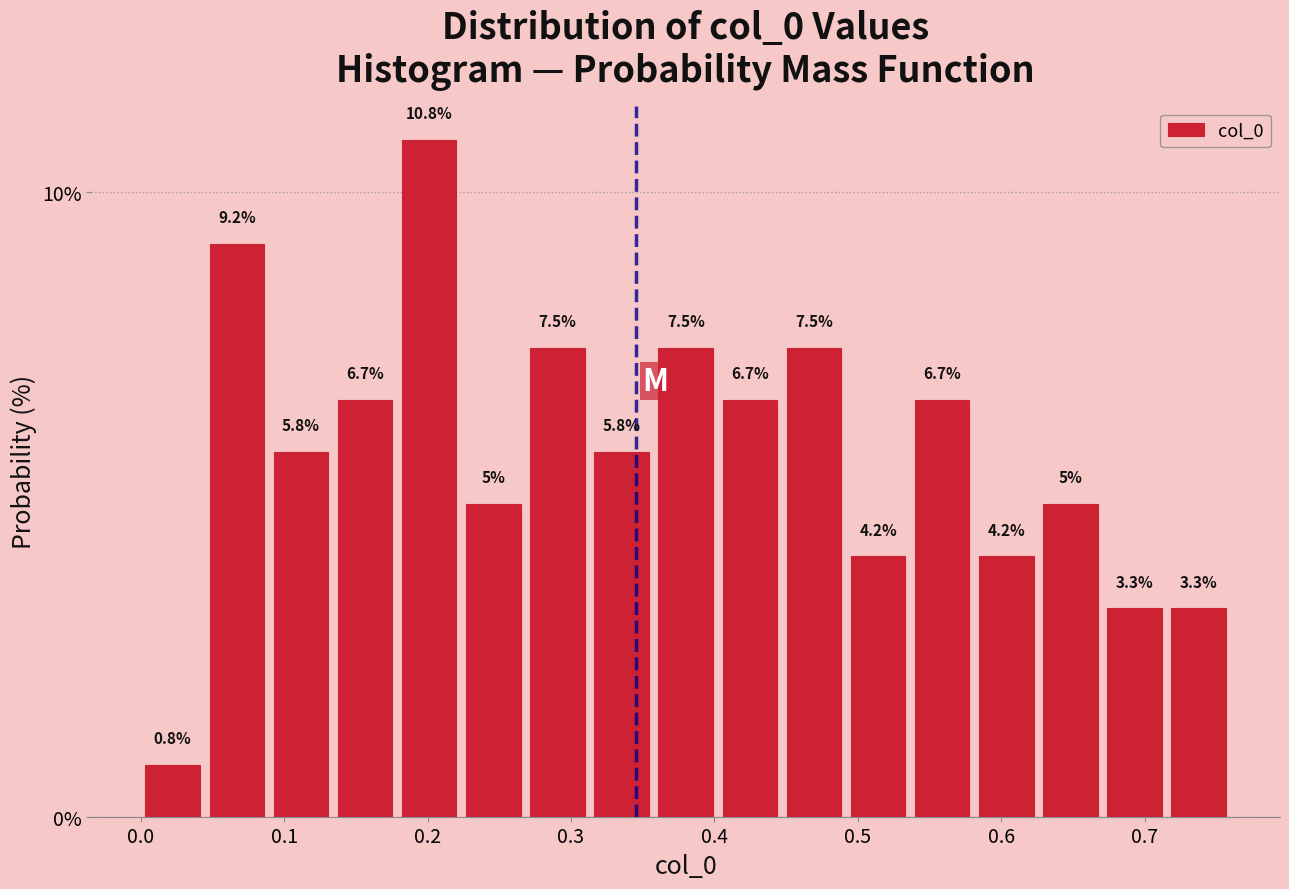

Reading left to right, list every bar in this chart as the range it spans on the x-axis followed by its height. The bar edges are not printed on the chart, so give them approximately, as read against the axis.

0.00 to 0.04: 0.8
0.04 to 0.09: 9.2
0.09 to 0.13: 5.8
0.13 to 0.18: 6.7
0.18 to 0.22: 10.8
0.22 to 0.27: 5.0
0.27 to 0.31: 7.5
0.31 to 0.36: 5.8
0.36 to 0.40: 7.5
0.40 to 0.45: 6.7
0.45 to 0.49: 7.5
0.49 to 0.54: 4.2
0.54 to 0.58: 6.7
0.58 to 0.63: 4.2
0.63 to 0.67: 5.0
0.67 to 0.72: 3.3
0.72 to 0.76: 3.3